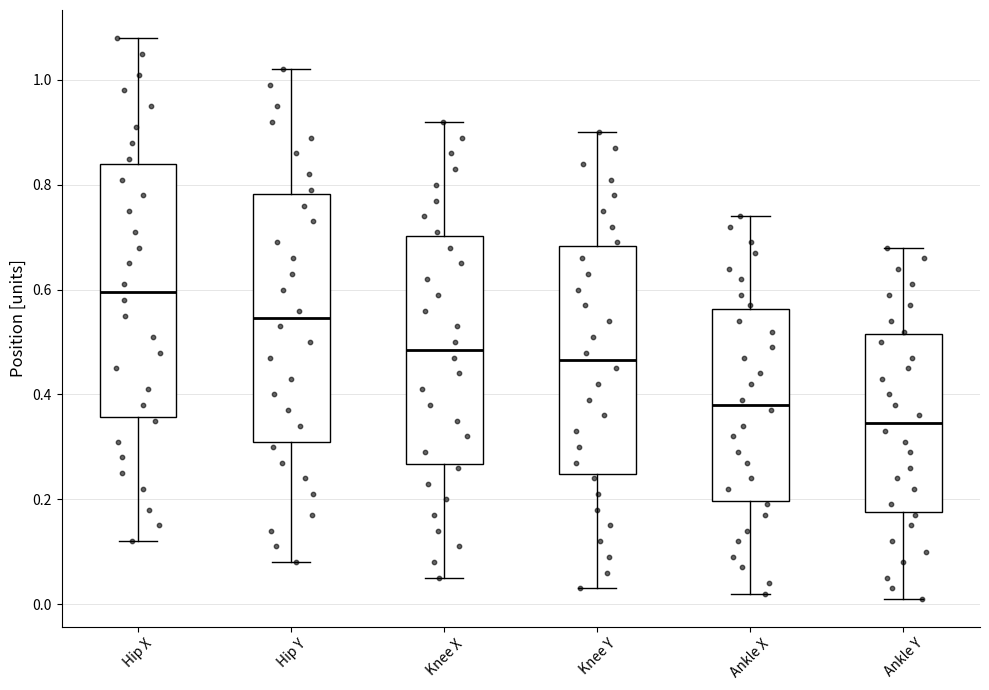

Reading left to right, read every box against the y-axis: the position of its median line, the range the box covers, and the ends of its whiskers. The values are not printed on the chart, so give them approximately, as read against the axis.

Hip X: median 0.60, box 0.36 to 0.84, whiskers 0.12 to 1.08
Hip Y: median 0.54, box 0.32 to 0.78, whiskers 0.08 to 1.02
Knee X: median 0.48, box 0.26 to 0.70, whiskers 0.06 to 0.92
Knee Y: median 0.46, box 0.24 to 0.68, whiskers 0.04 to 0.90
Ankle X: median 0.38, box 0.20 to 0.56, whiskers 0.02 to 0.74
Ankle Y: median 0.34, box 0.18 to 0.52, whiskers 0.02 to 0.68